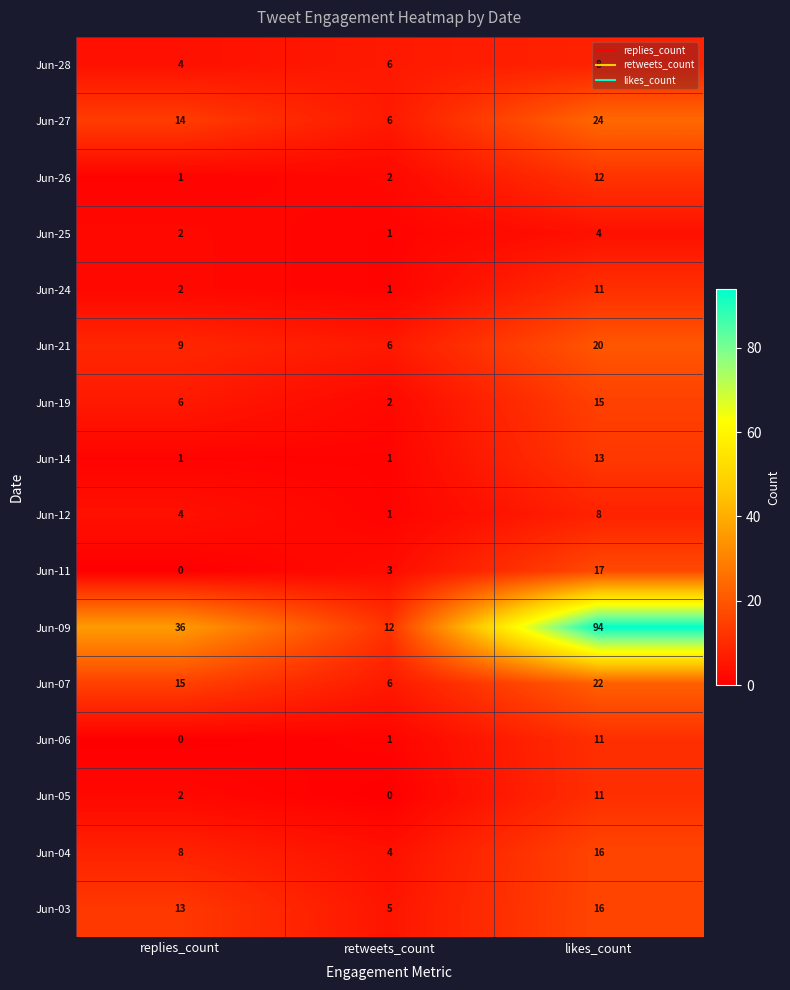

At which category is the sum across all series the highest?

likes_count